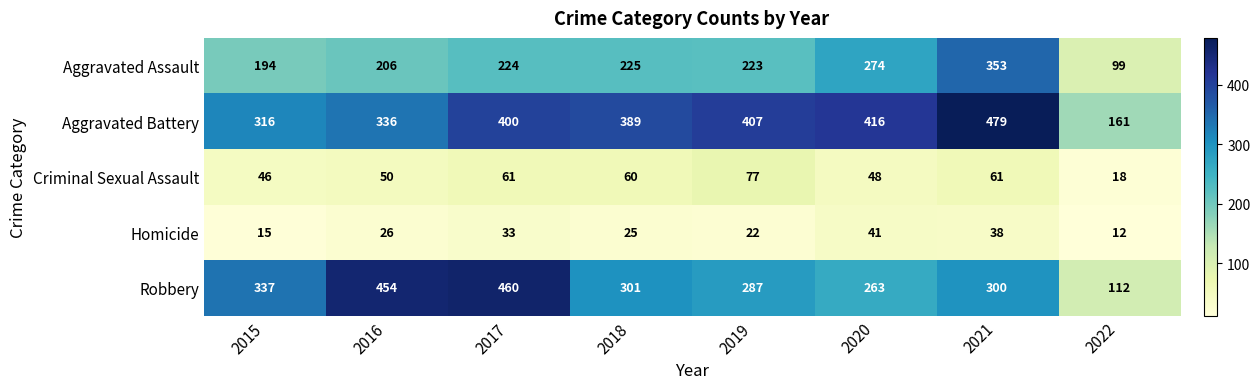

Read the Robbery value at 2017, to the nearest 10.

460